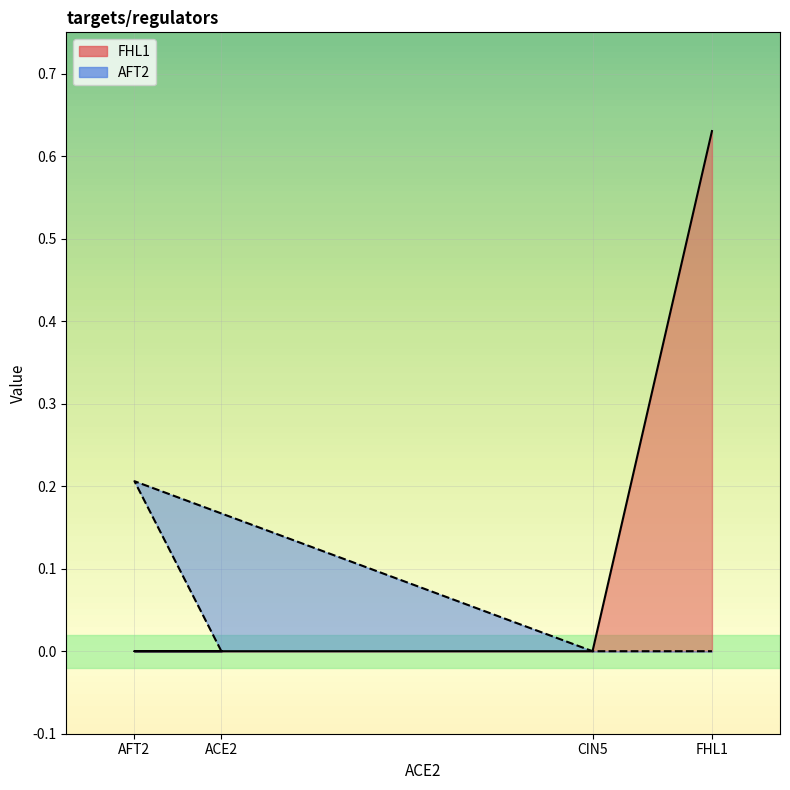

What is the sum of the FHL1 line values at FHL1 and ACE2?

0.6